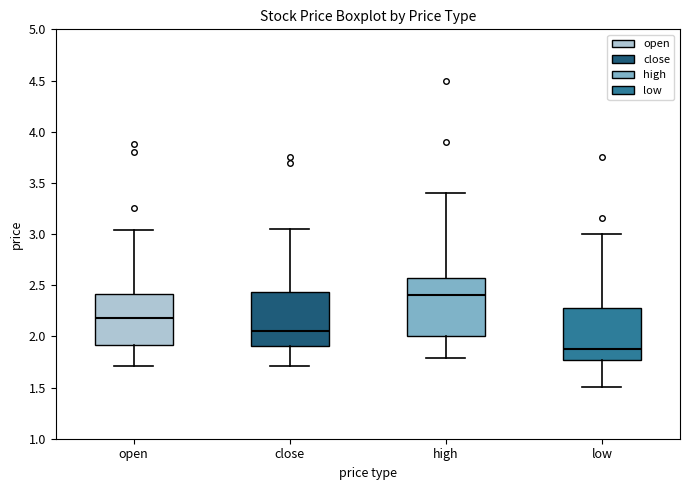

Where does the lower whisker of the box for low end on the y-axis? The values are not printed on the chart, so give them approximately, as read against the axis.

1.50